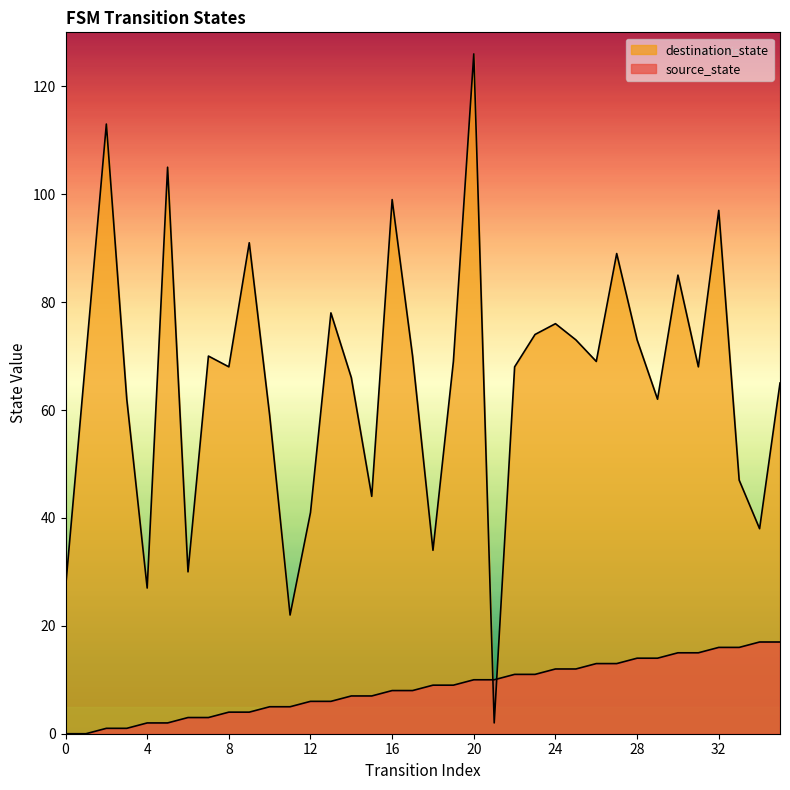

Does the chart display data point markers on the line(s)?

No